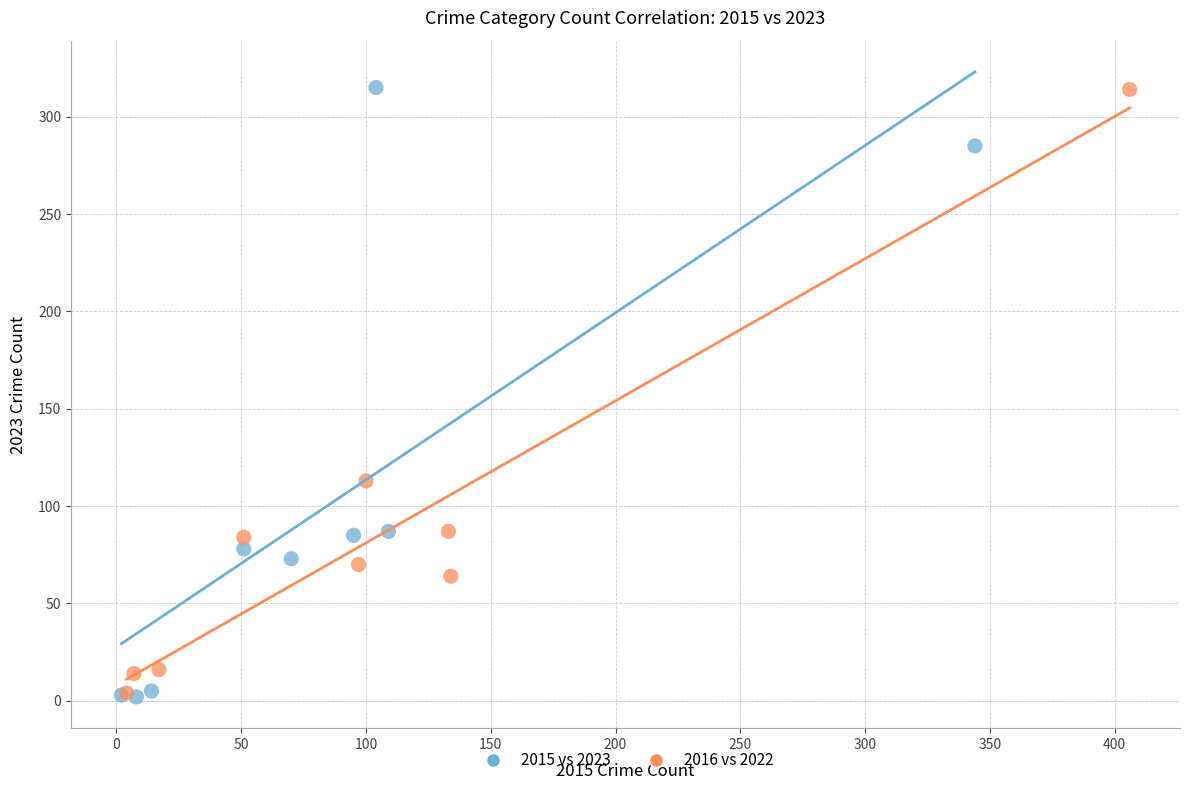

What are all the series names shown in the legend?

2015 vs 2023, 2016 vs 2022